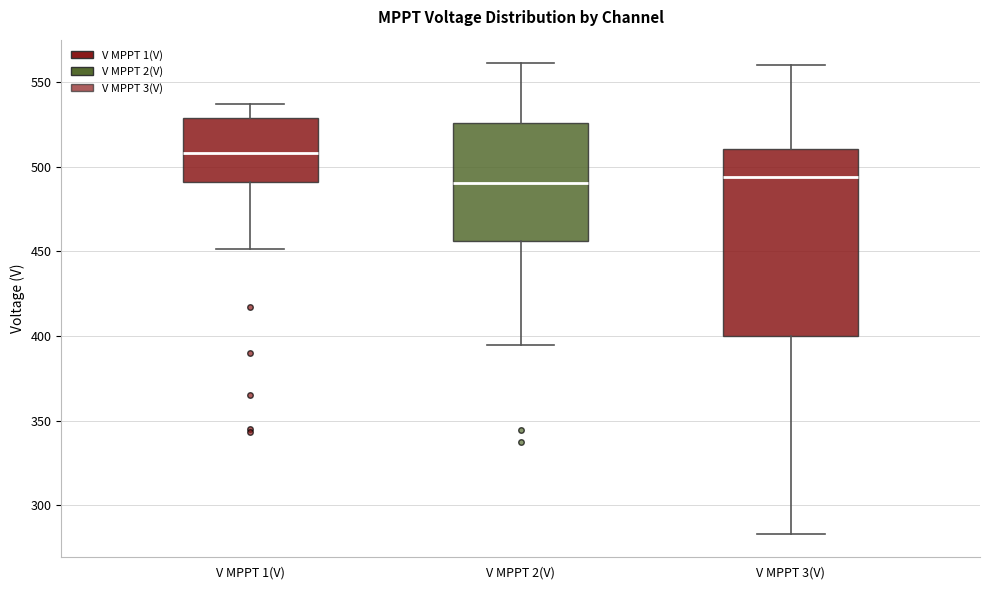

Reading left to right, transcribe this box plot: for each box, give where its median line is, the range the box spans, and where its two whiskers end, as read against the y-axis. The values are not printed on the chart, so give them approximately, as read against the axis.

V MPPT 1(V): median 510, box 490 to 530, whiskers 450 to 535
V MPPT 2(V): median 490, box 455 to 525, whiskers 395 to 560
V MPPT 3(V): median 495, box 400 to 510, whiskers 285 to 560